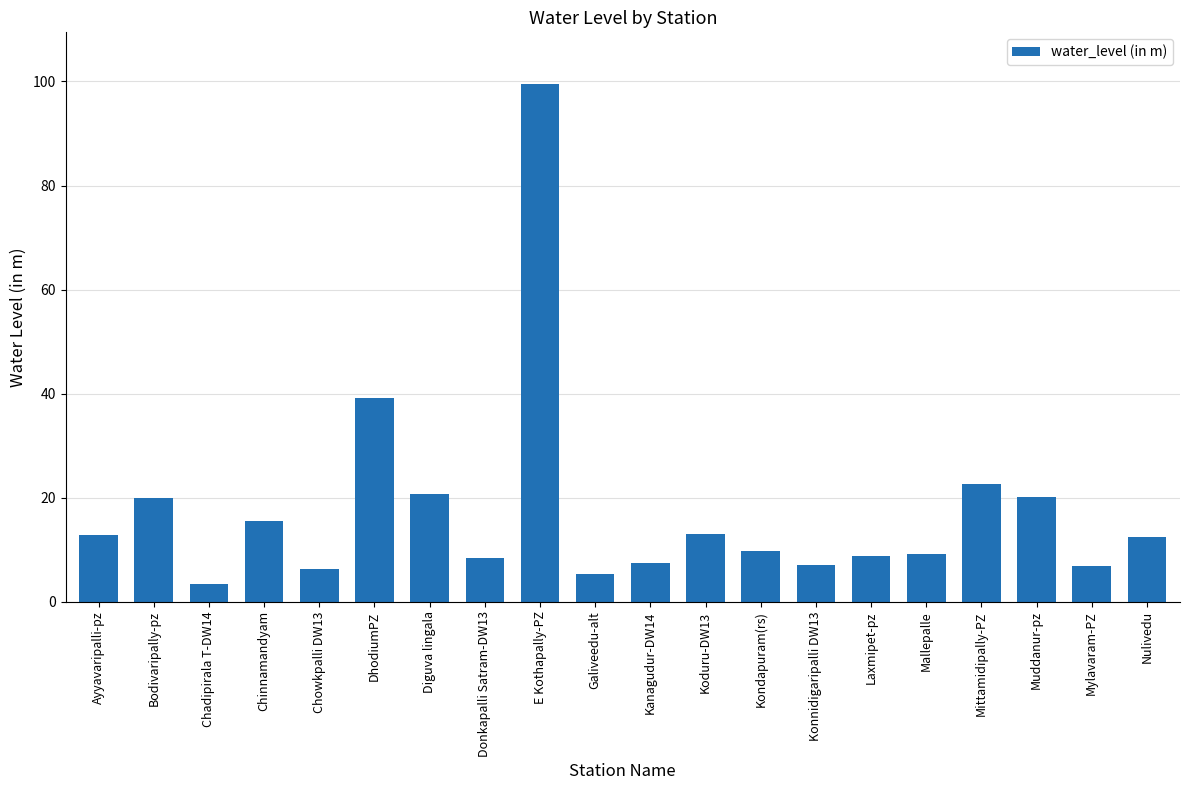

What position from the left is Mylavaram-PZ?

19